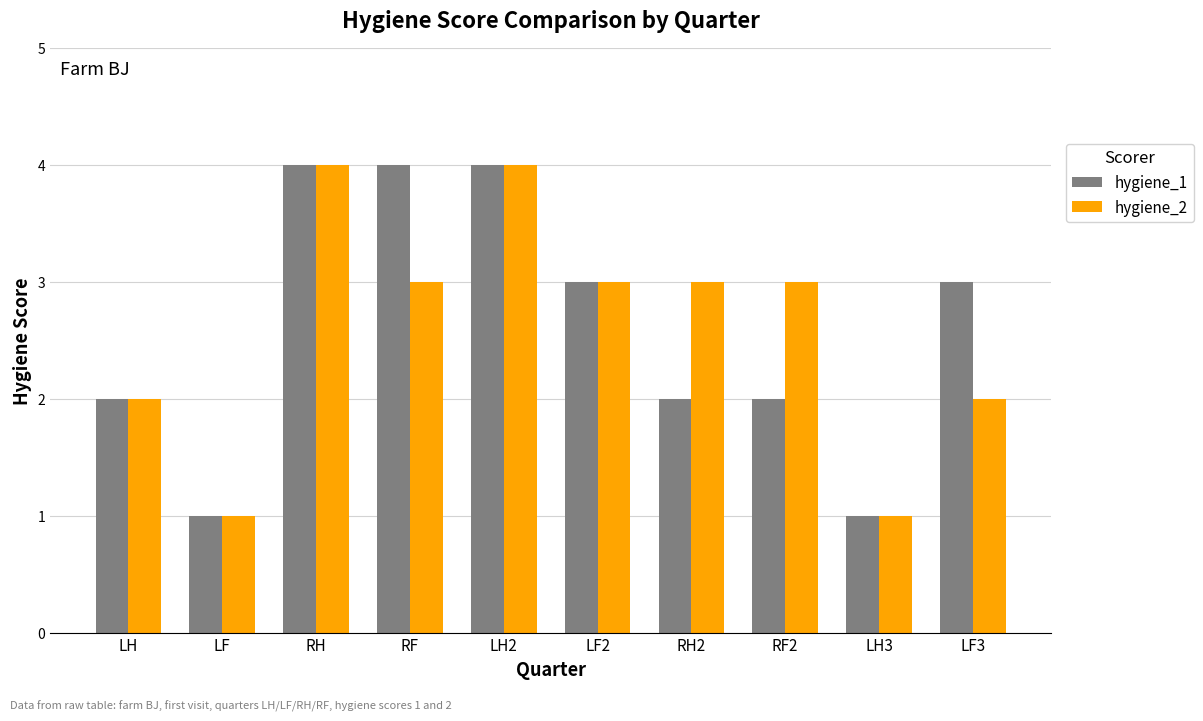

What is the label of the 6th bar from the right?

LH2